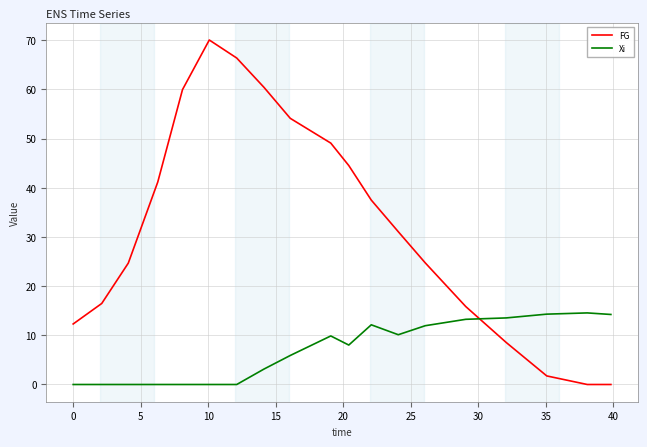

What is the highest value of the FG series?

70.0